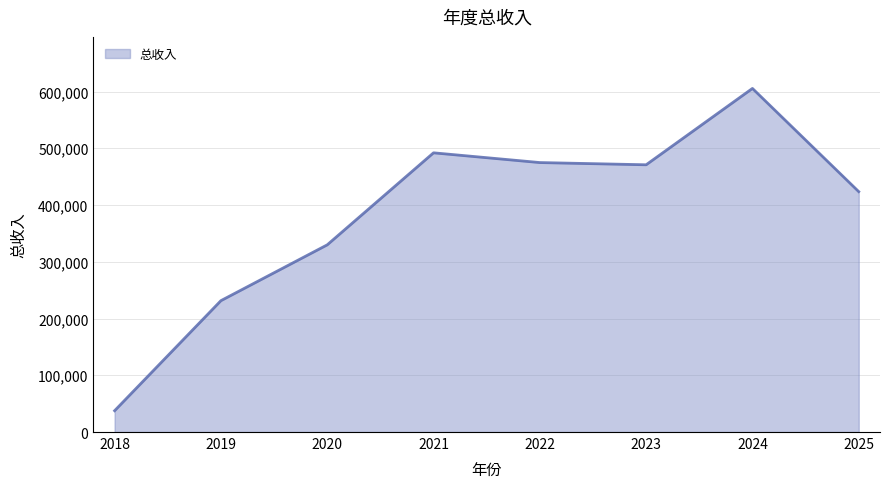

Between 2018 and 2022, which is larger?

2022